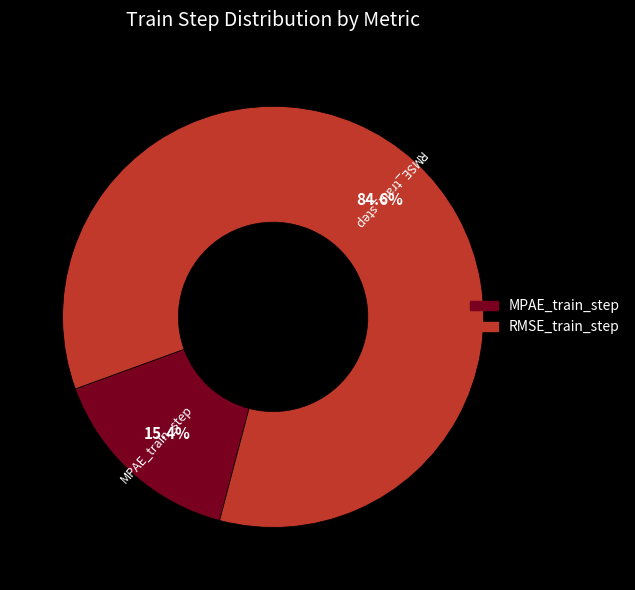

What is the largest slice in the pie chart?

RMSE_train_step